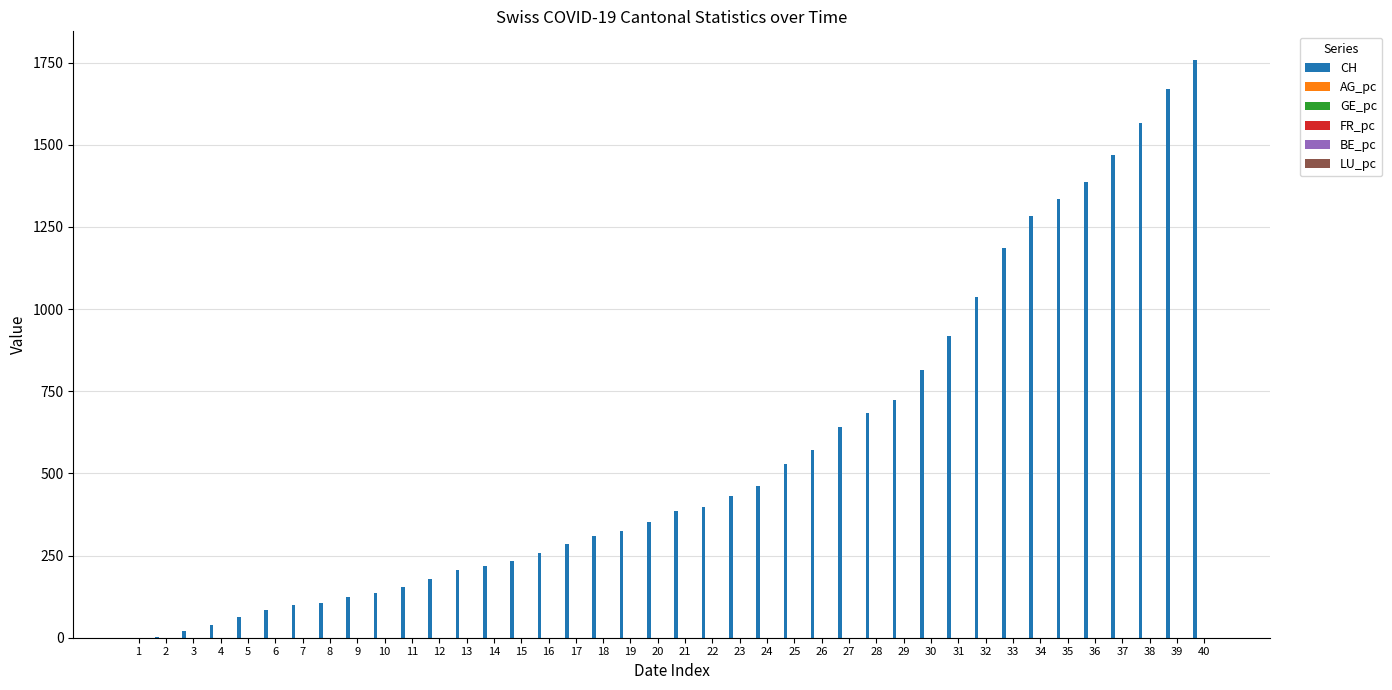

Which series changed the most between 22 and 34?

CH